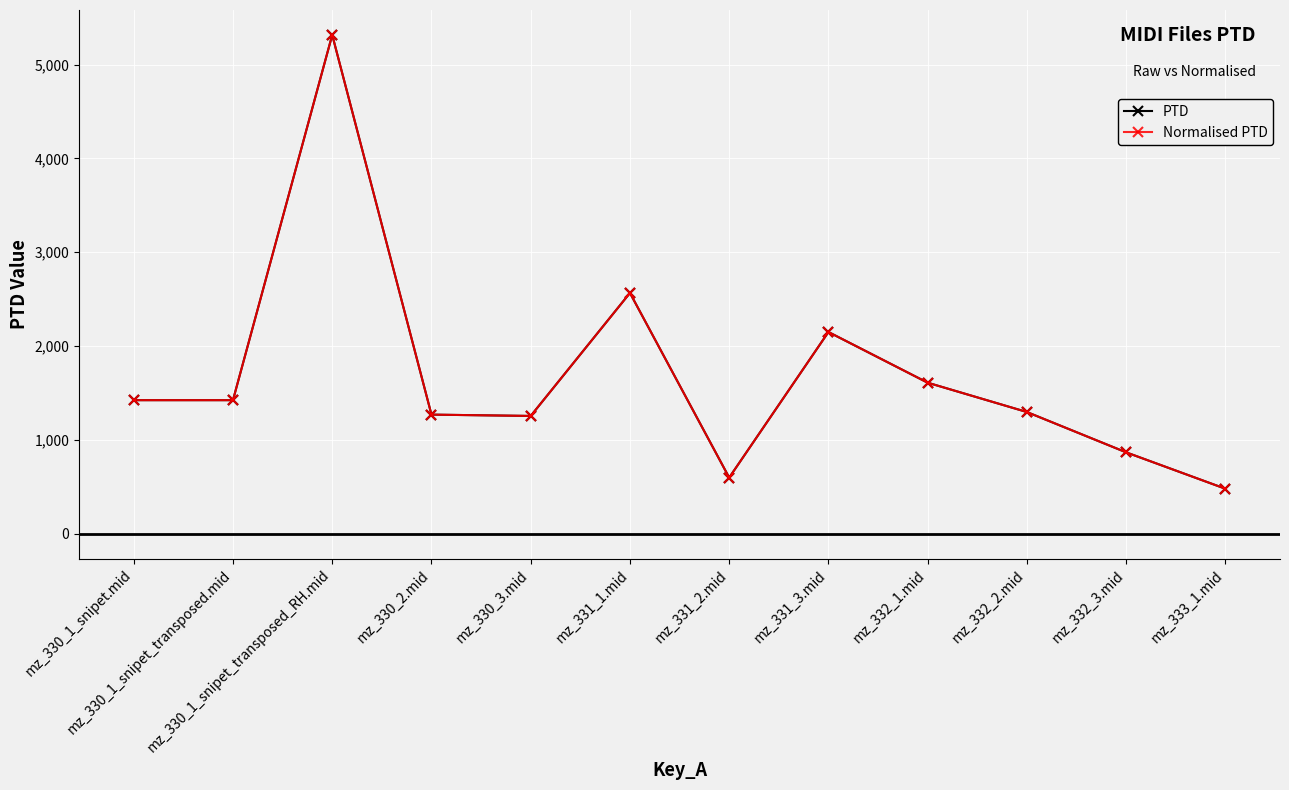

Reading left to right, extract all data points from this chart.

PTD: 1422.2	1422.2	5315.6	1268.1	1254.0	2565.1	596.7	2148.8	1608.3	1295.5	865.8	478.0
Normalised PTD: 1422.2	1422.2	5315.6	1268.1	1254.0	2565.1	596.7	2148.8	1608.3	1295.5	865.8	478.0